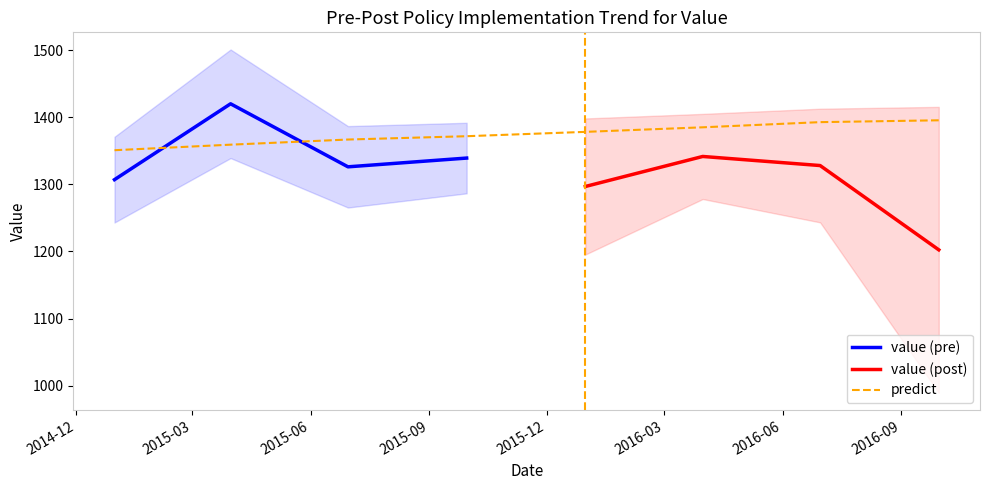

What is the minimum value for predict?

1350.9